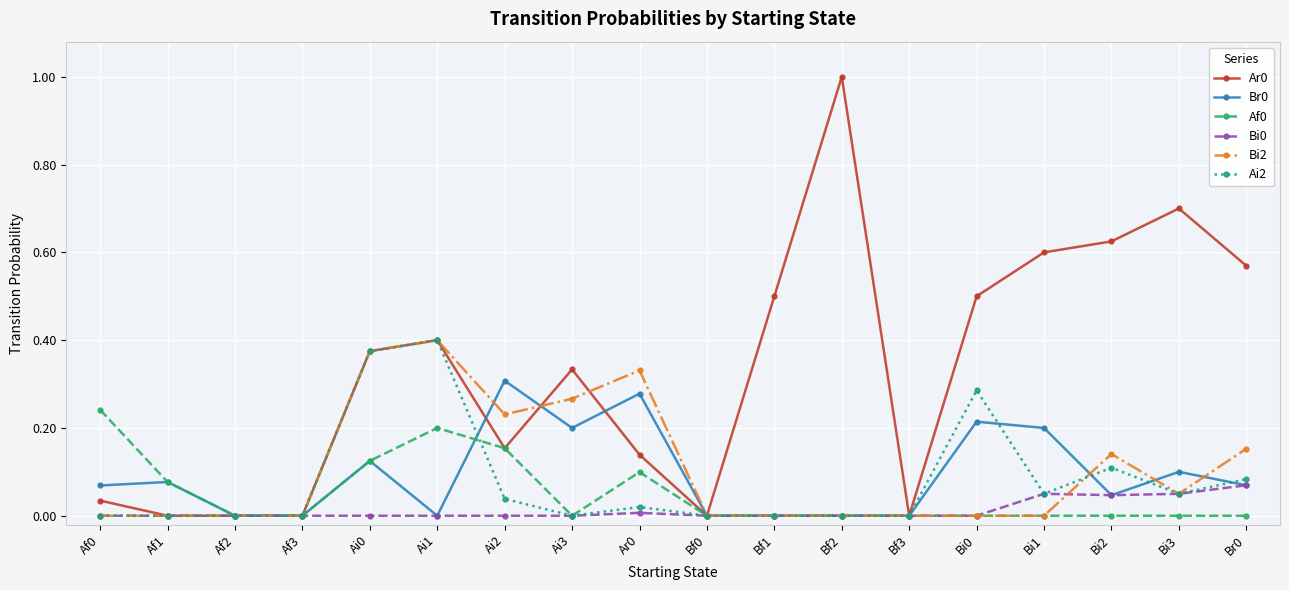

How many lines are shown in the chart?

6